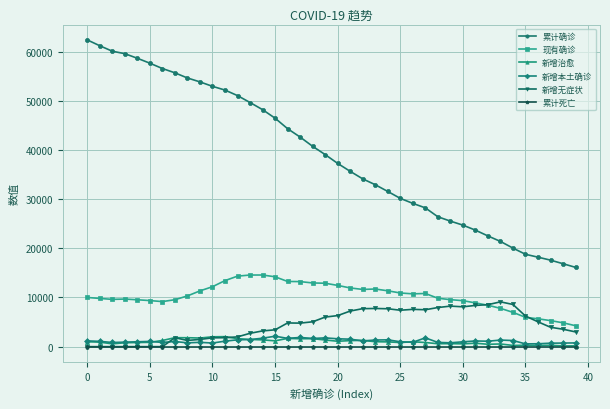

True or false: 新增治愈 has more than 1 points higher than both neighbors.

True